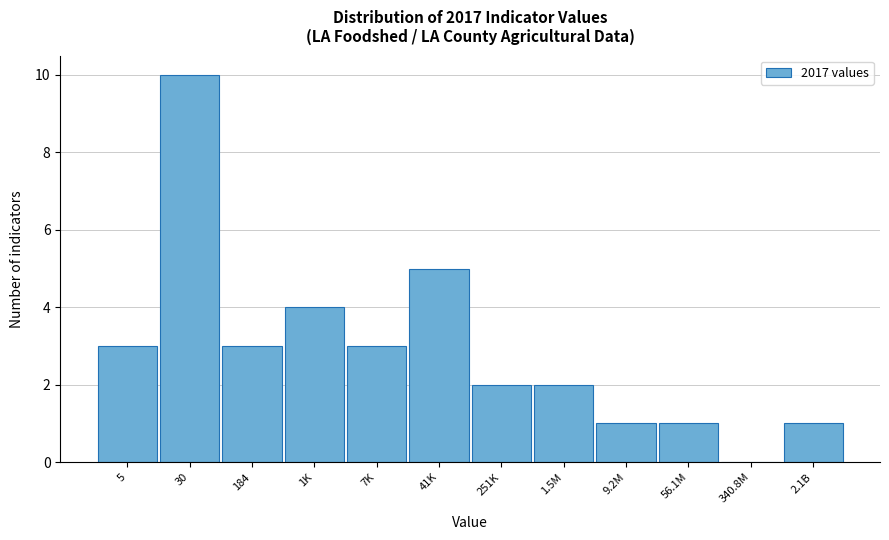

Reading left to right, transcribe all the data shown in this chart.

5=3	30=10	184=3	1K=4	7K=3	41K=5	251K=2	1.5M=2	9.2M=1	56.1M=1	340.8M=0	2.1B=1